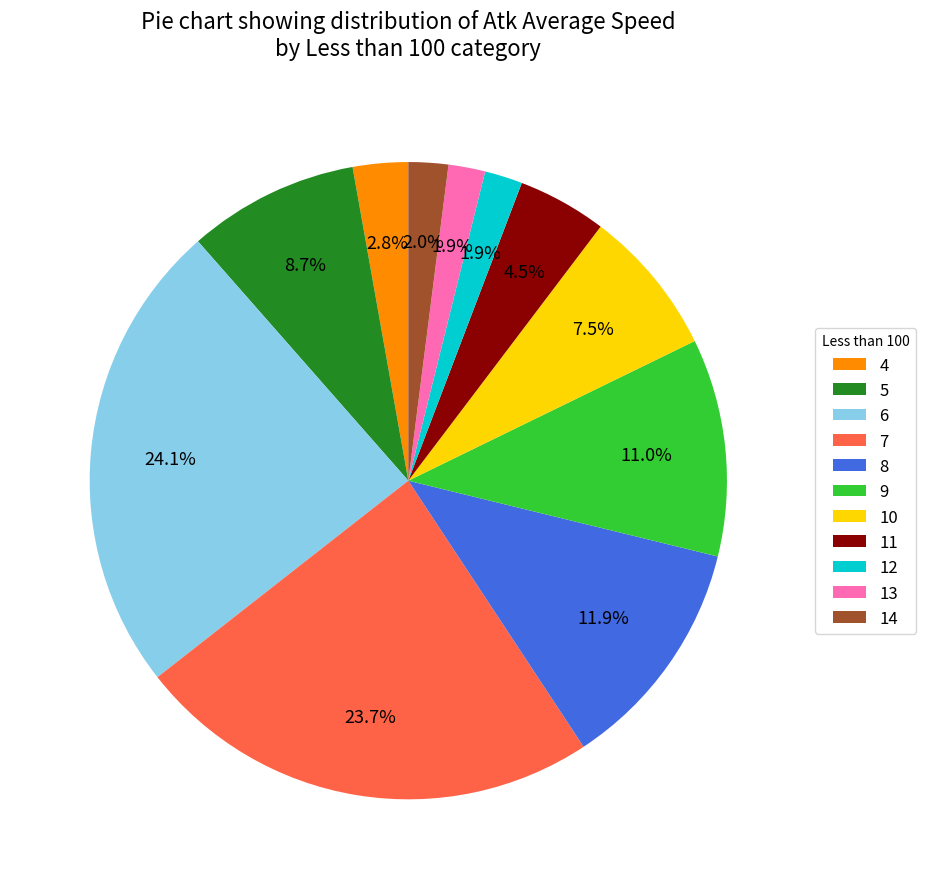

How many slices are in this pie chart?

11